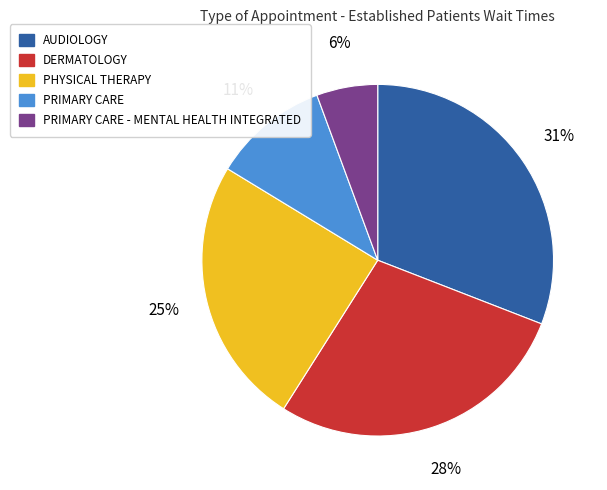

True or false: DERMATOLOGY accounts for 28% of the total.

True